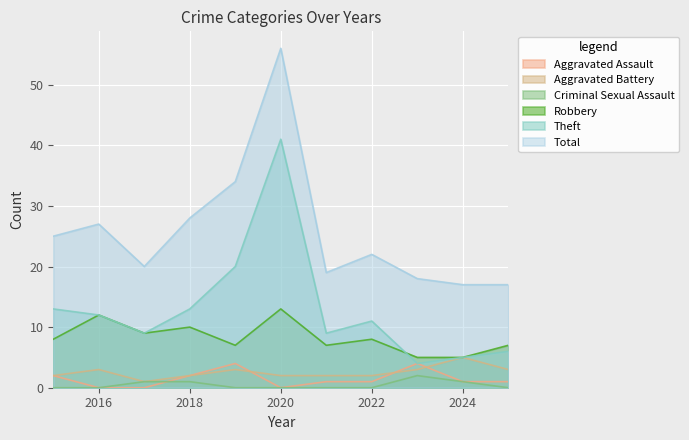

True or false: Total and Aggravated Battery cross at least once.

False